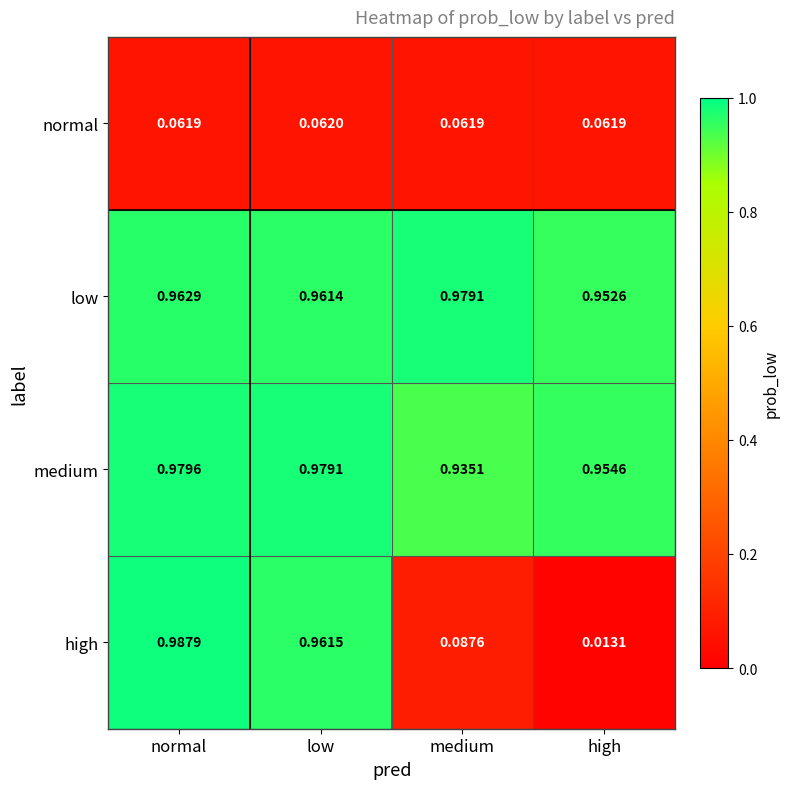

Rank the series by their maximum value, from highest to lowest.

high, medium, low, normal